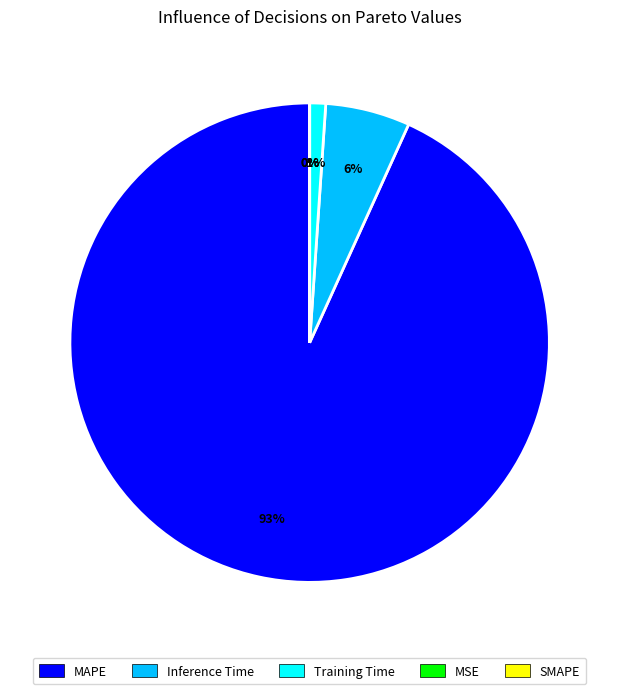

To the nearest percent, what is the difference between the largest and smallest slice percentages?

93%